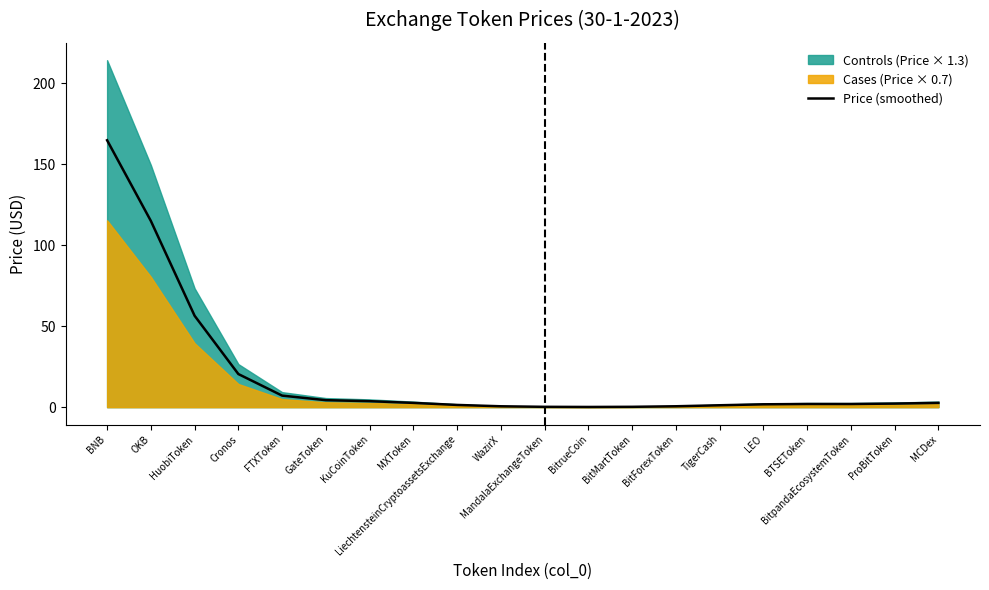

List the labels in order of value, largest first.

BNB, OKB, HuobiToken, Cronos, FTXToken, GateToken, KuCoinToken, MCDex, MXToken, ProBitToken, BTSEToken, BitpandaEcosystemToken, LEO, LiechtensteinCryptoassetsExchange, TigerCash, BitForexToken, WazirX, BitMartToken, MandalaExchangeToken, BitrueCoin